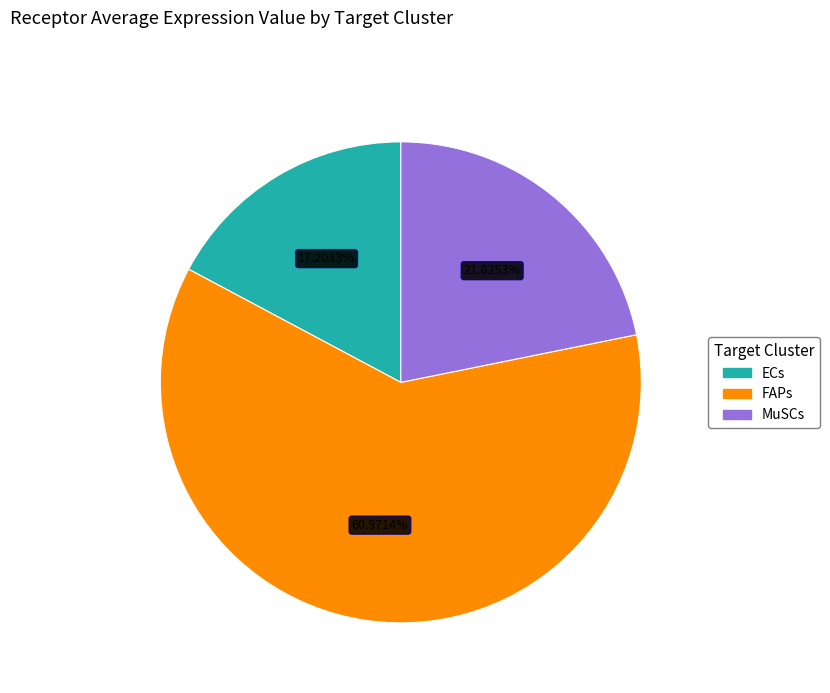

Which slice represents more than half of the pie?

FAPs